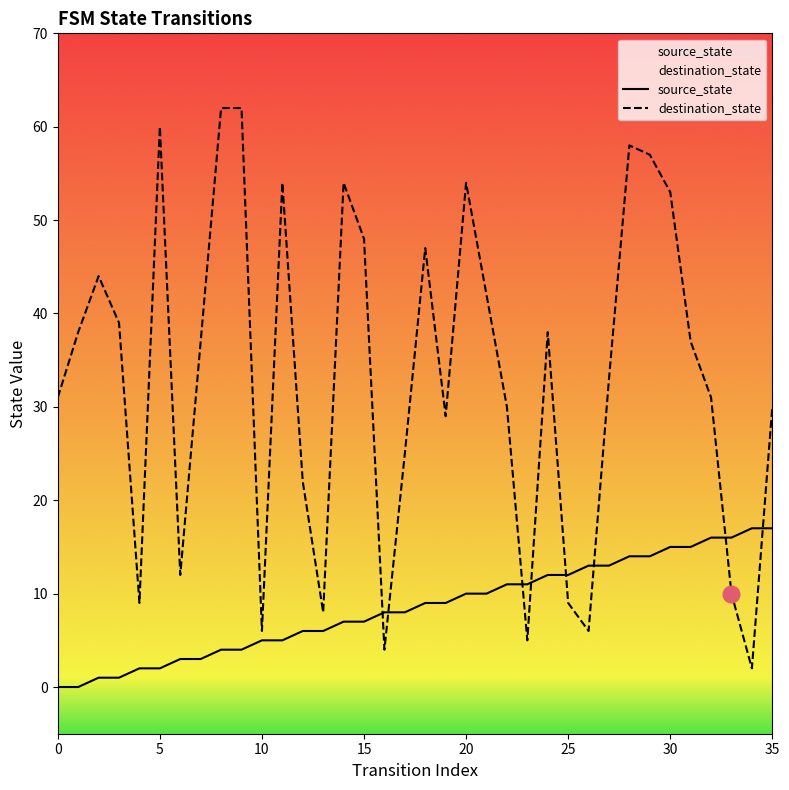

How many interior local peaks does the destination_state series have?

8